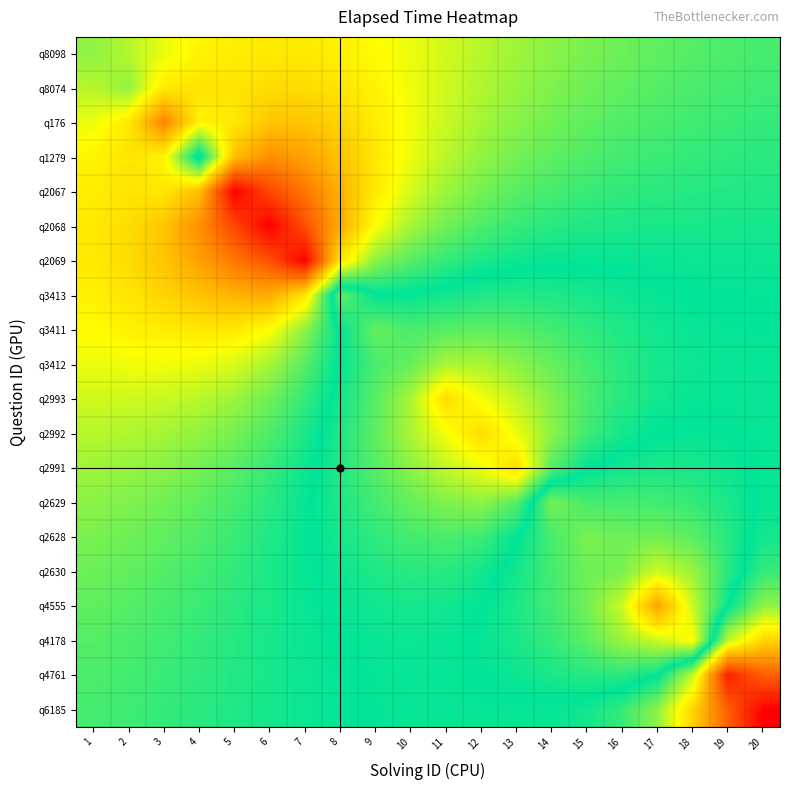

Which series has the widest spread of values?

q6185